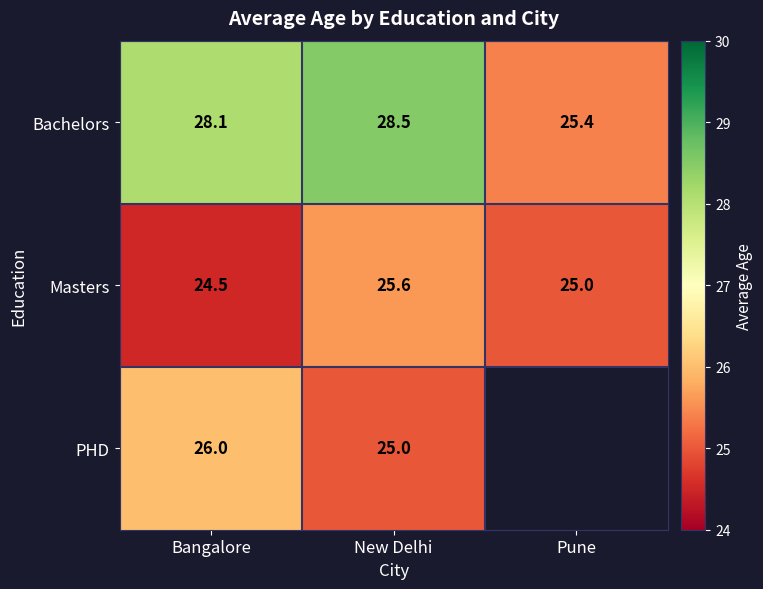

Is the value of Masters at New Delhi greater than the value of PHD at Bangalore?

No